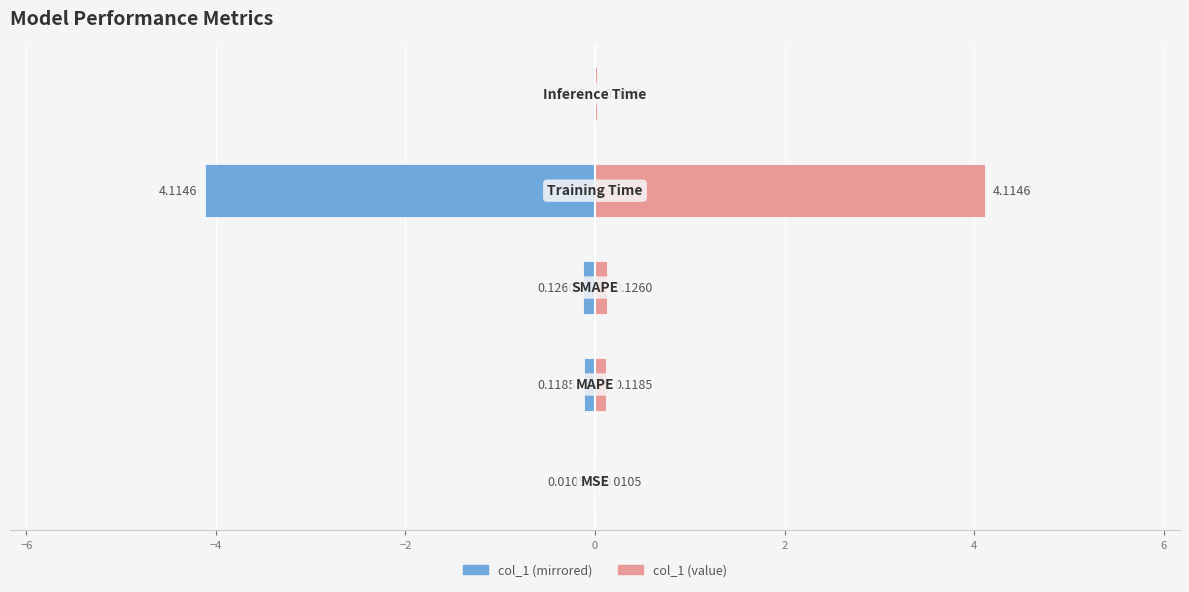

Count the number of data series in this chart.

2